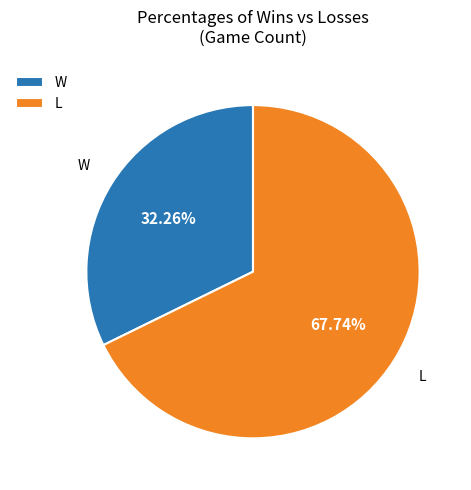

Which category accounts for the majority?

L